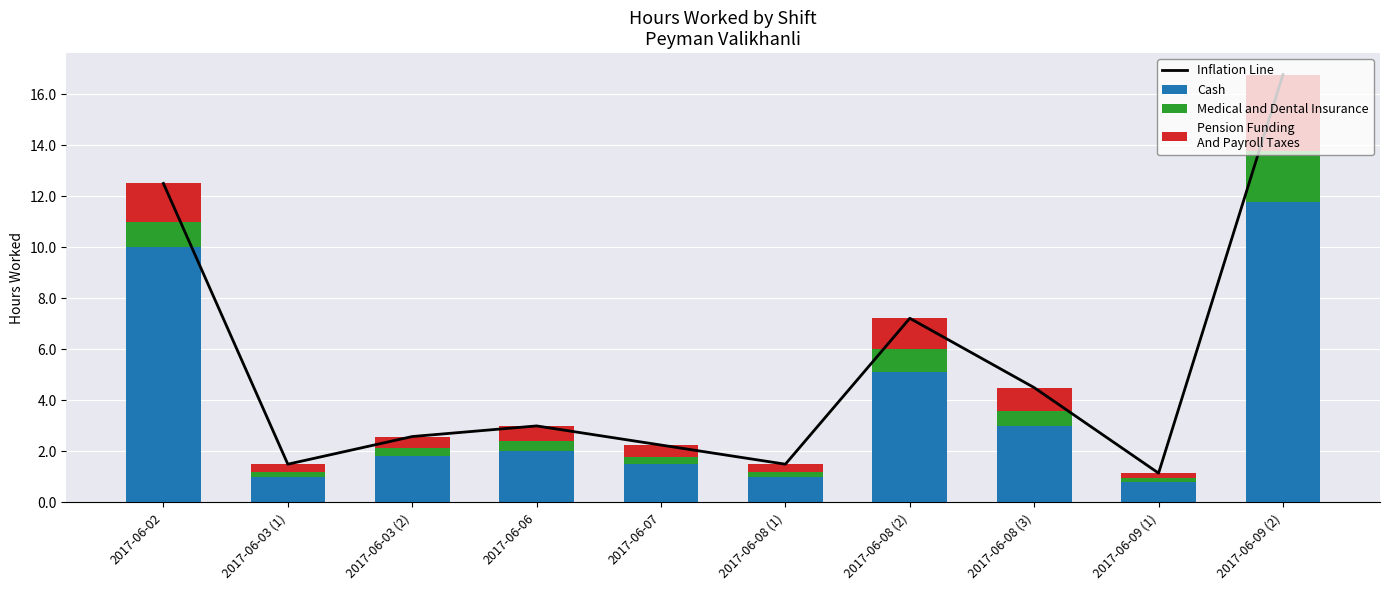

What is the total value across all series at 2017-06-02?

25.0